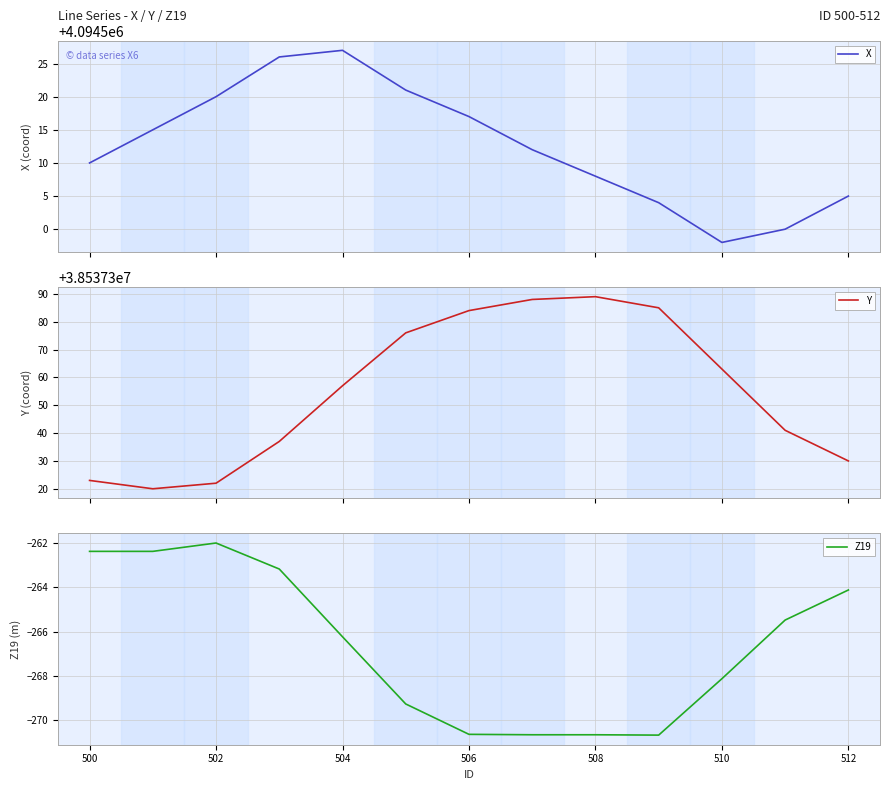

How many distinct data groups are displayed?

3